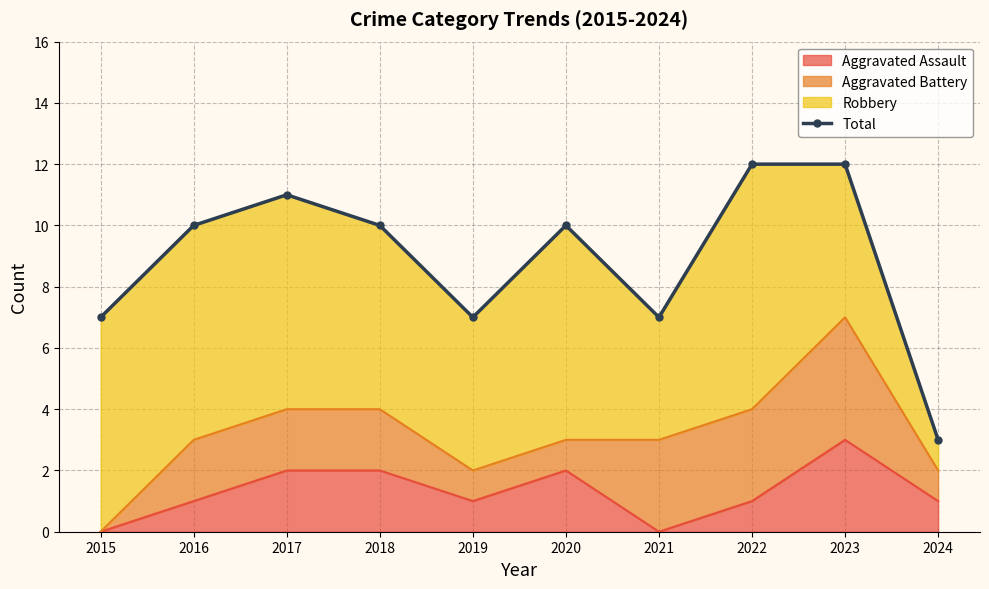

What is the difference between the second highest and second lowest values?

5